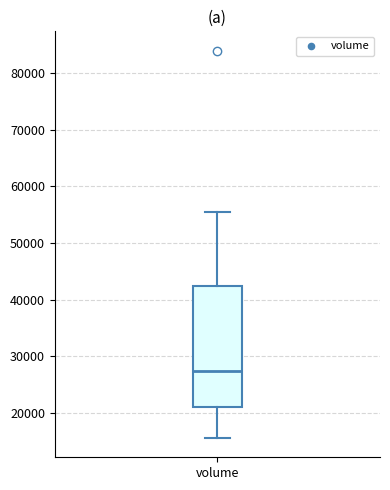

Where does the upper whisker of the box for volume end on the y-axis? The values are not printed on the chart, so give them approximately, as read against the axis.

55000